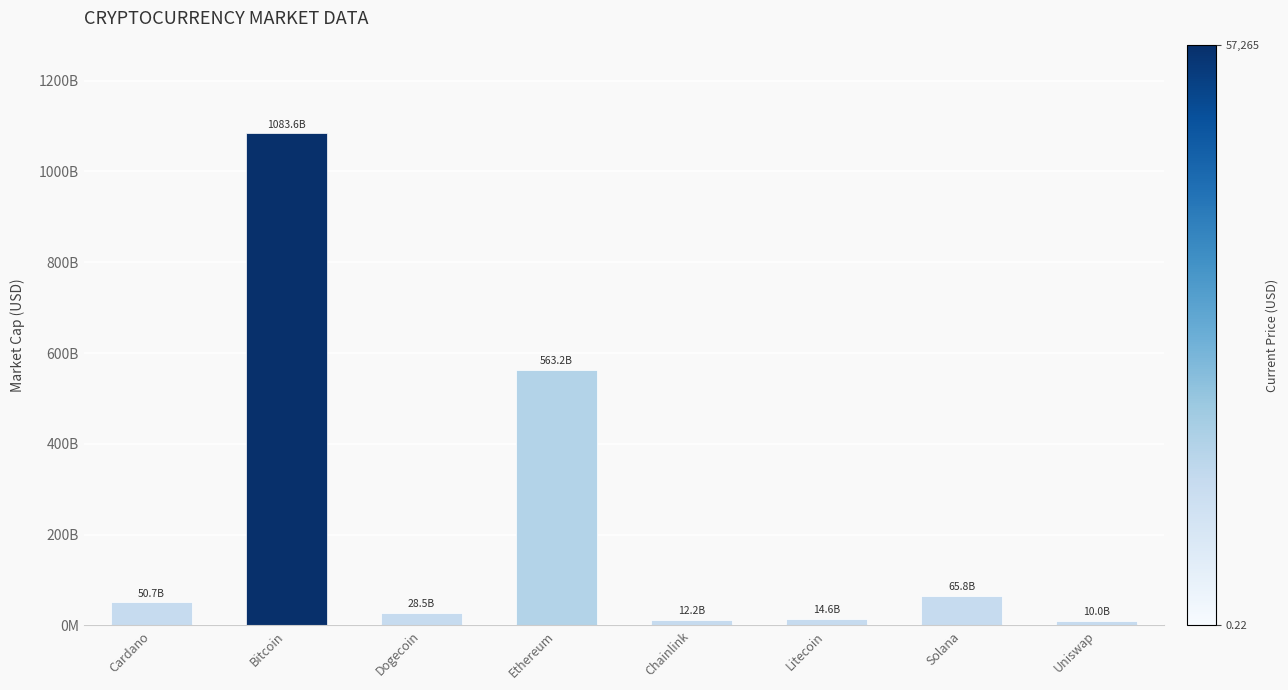

What is the label of the 4th bar from the left?

Ethereum